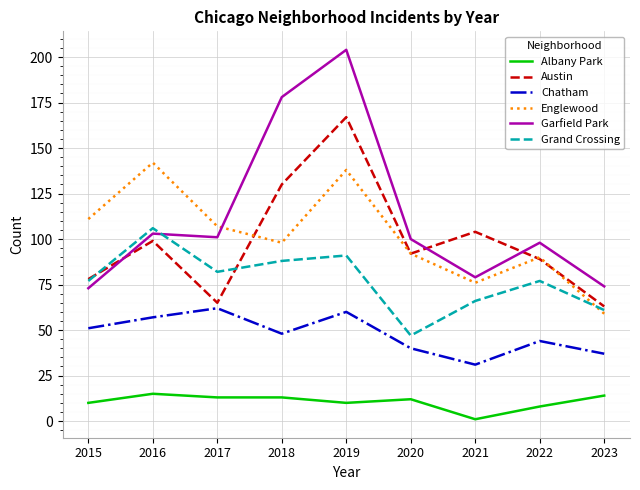

In Garfield Park, how many points are higher than both neighbors (excluding endpoints)?

3